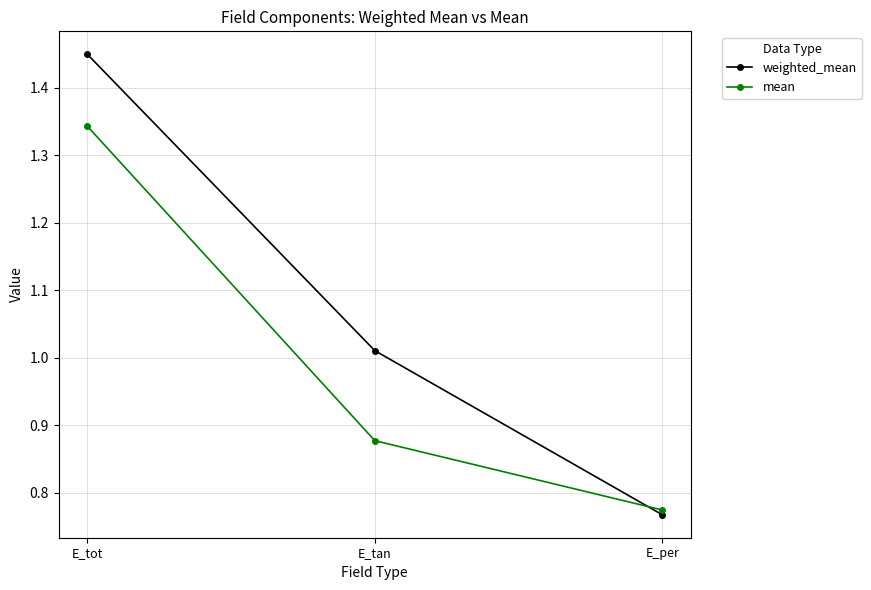

List the labels in order of mean value, largest first.

E_tot, E_tan, E_per